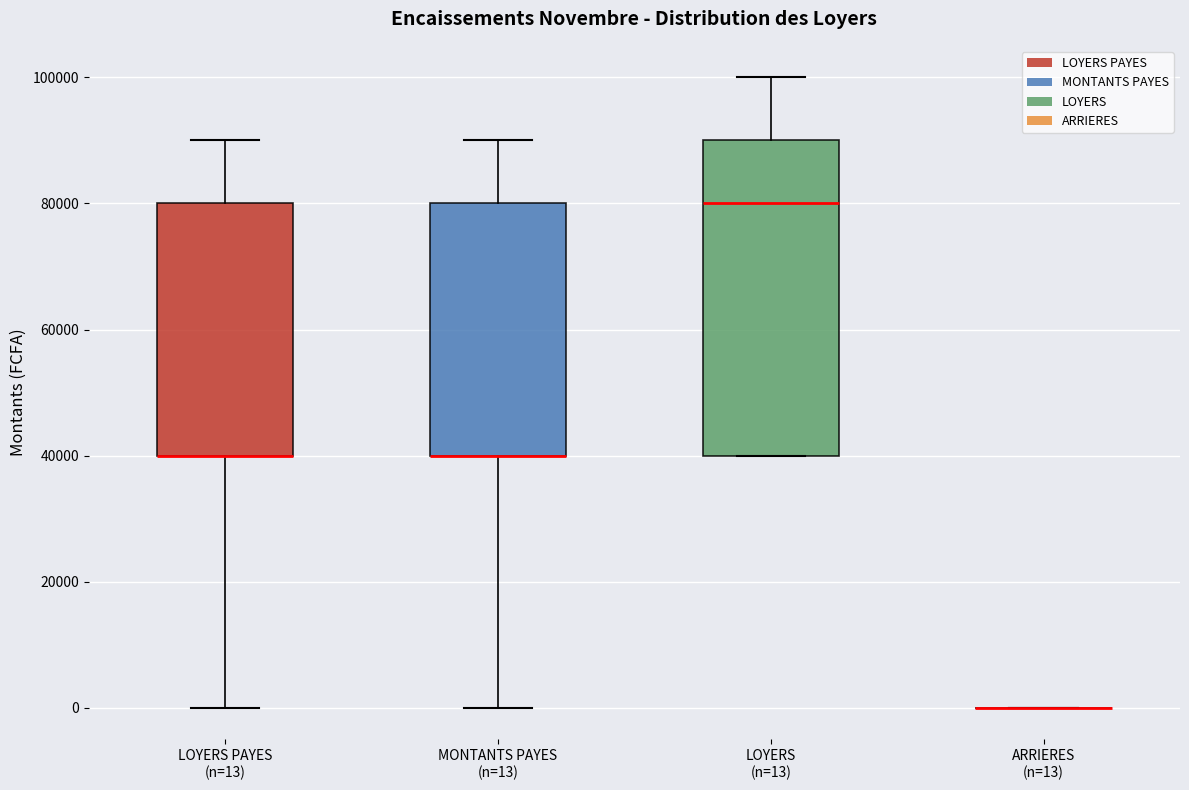

Reading left to right, transcribe this box plot: for each box, give where its median line is, the range the box spans, and where its two whiskers end, as read against the y-axis. The values are not printed on the chart, so give them approximately, as read against the axis.

LOYERS PAYES (n=13): median 40000 (drawn on the box's lower edge), box 40000 to 80000, whiskers 0 to 90000
MONTANTS PAYES (n=13): median 40000 (drawn on the box's lower edge), box 40000 to 80000, whiskers 0 to 90000
LOYERS (n=13): median 80000, box 40000 to 90000, whiskers 40000 to 100000
ARRIERES (n=13): box collapsed to a line at 0, whiskers 0 to 0